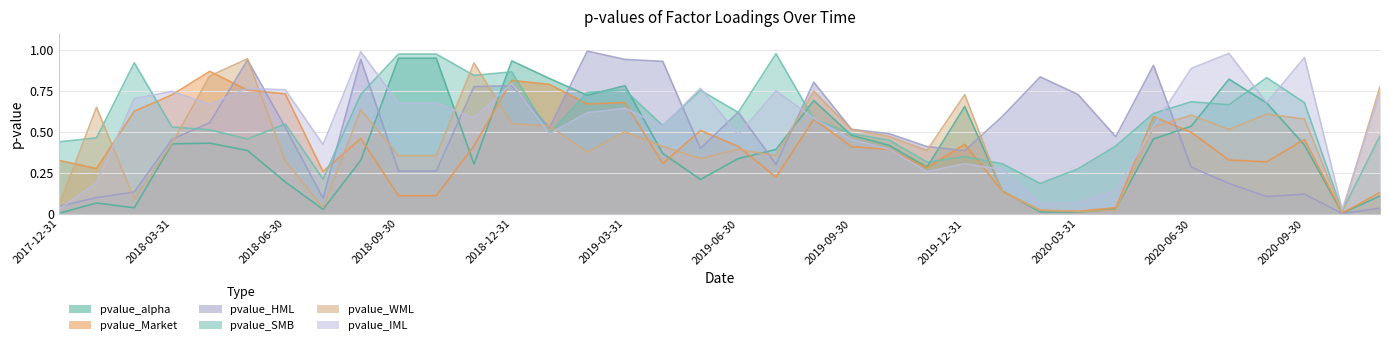

List the labels in order of pvalue_IML value, smallest first.

2017-12-31, 2020-10-31, 2020-02-29, 2020-03-31, 2020-04-30, 2018-01-31, 2019-11-30, 2020-01-31, 2019-12-31, 2019-10-31, 2018-07-31, 2019-09-30, 2019-06-30, 2019-01-31, 2020-05-31, 2019-04-30, 2019-08-31, 2018-11-30, 2019-02-28, 2019-03-31, 2018-04-30, 2018-09-30, 2018-10-31, 2020-08-31, 2018-02-28, 2020-11-30, 2018-03-31, 2019-07-31, 2018-06-30, 2018-05-31, 2019-05-31, 2018-12-31, 2020-06-30, 2020-09-30, 2020-07-31, 2018-08-31